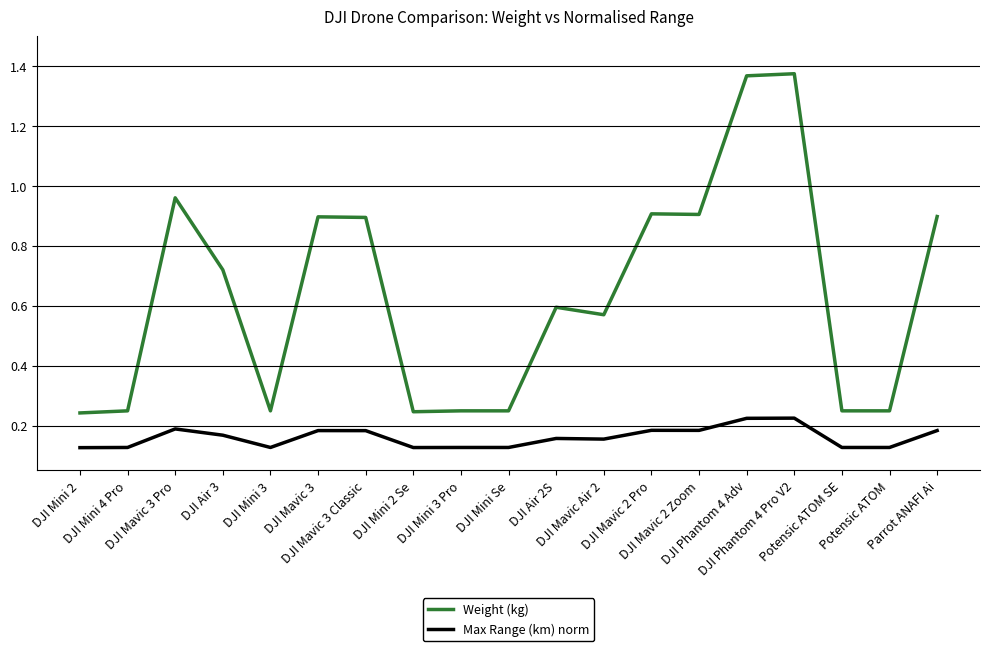

How many distinct data groups are displayed?

2